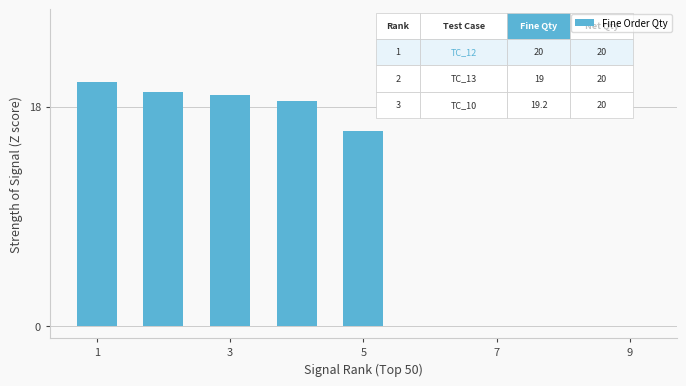

What is the maximum value shown in the chart?

20.0